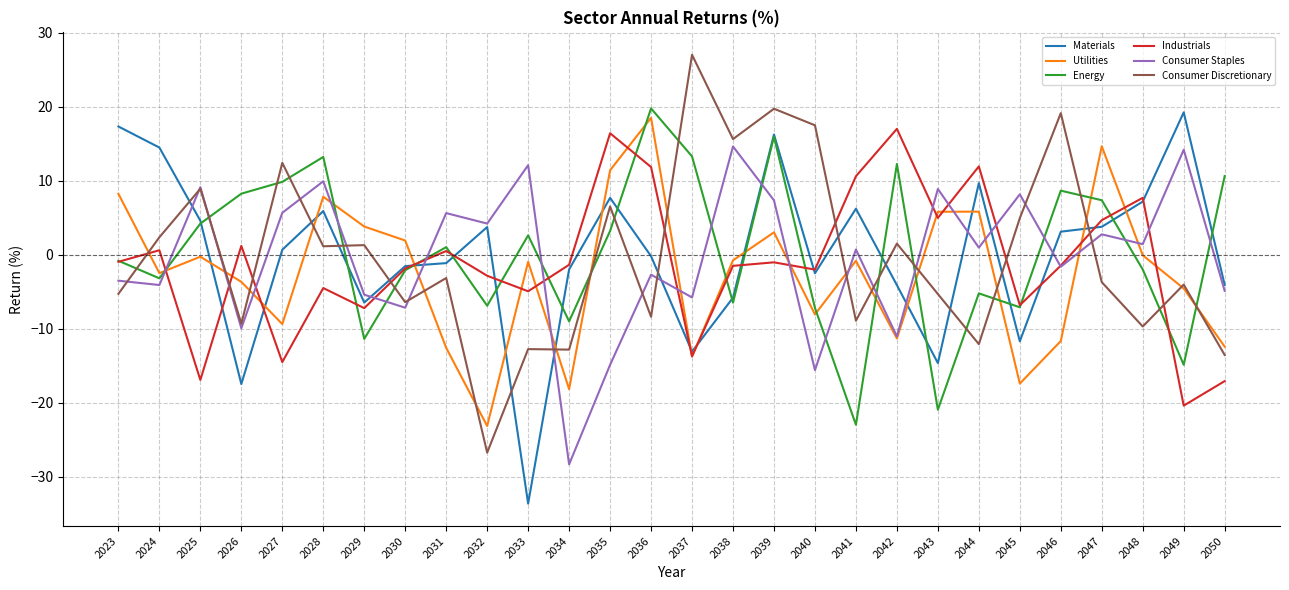

Where do Consumer Discretionary and Materials first cross each other?

2024 and 2025